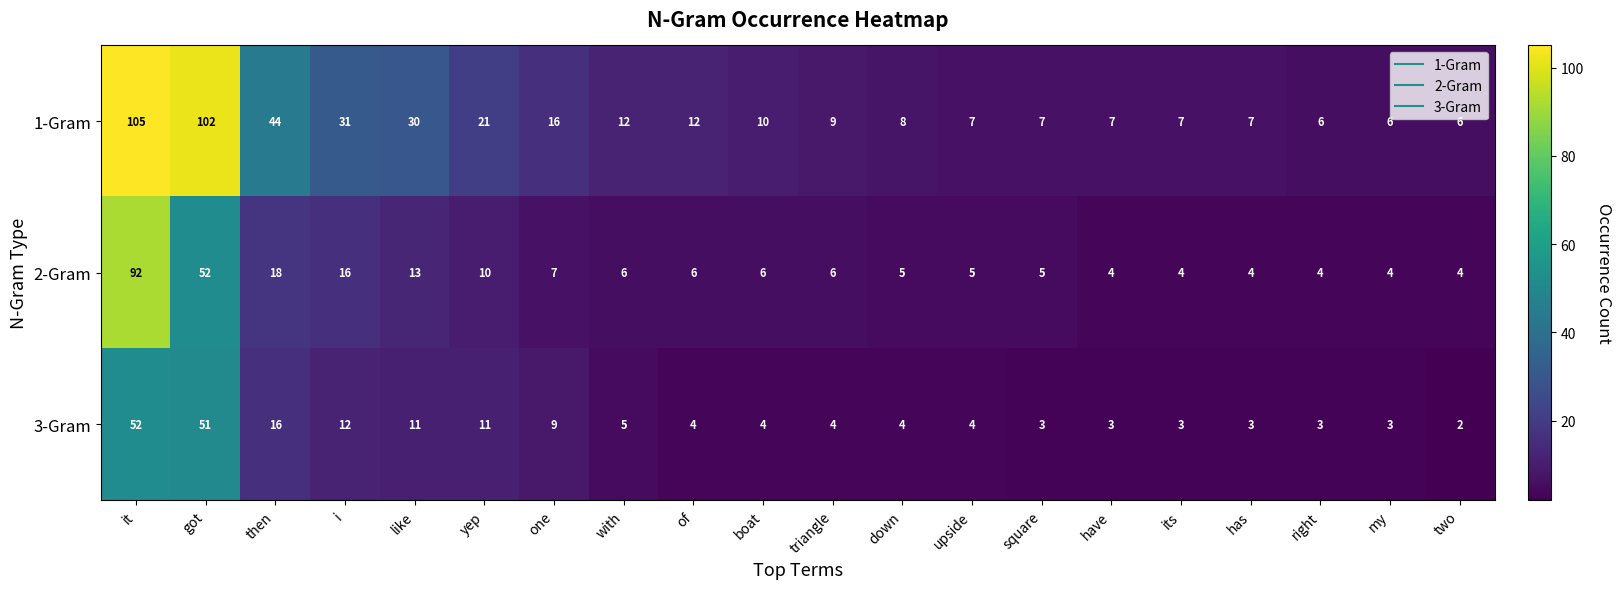

Rank the series by their maximum value, from lowest to highest.

3-Gram, 2-Gram, 1-Gram